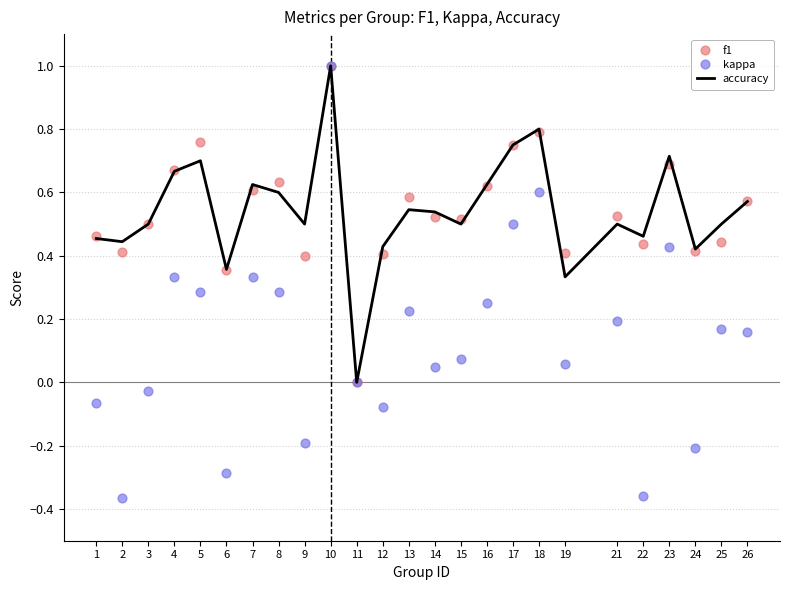

Which series has the largest total across all categories?

accuracy